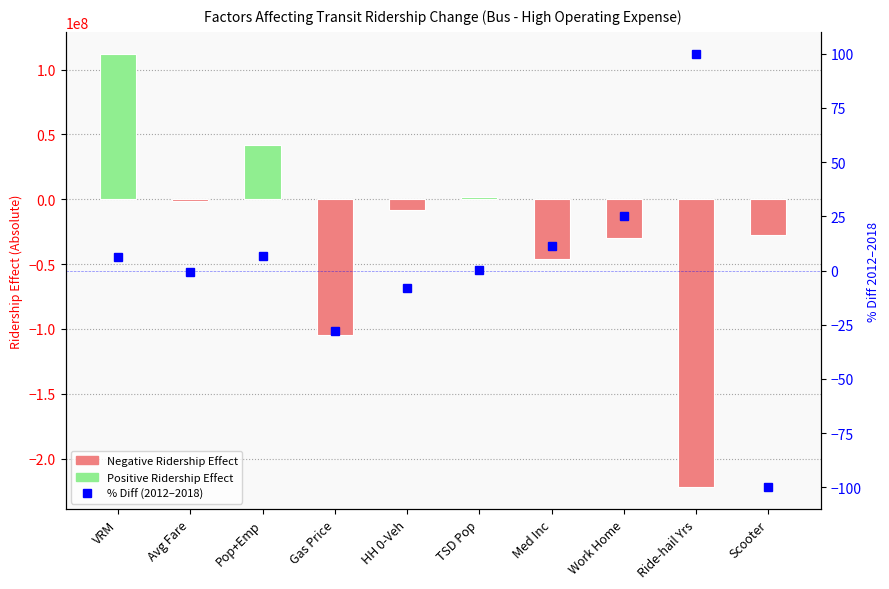

How many distinct data groups are displayed?

2